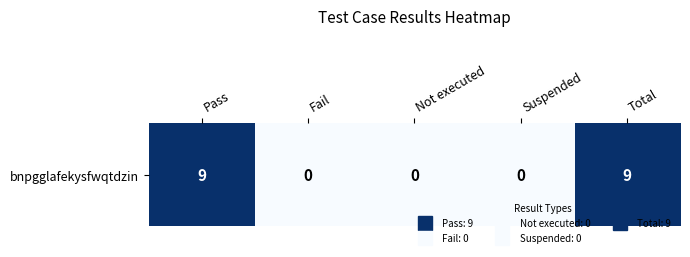

What is the difference between the maximum and minimum values?

9